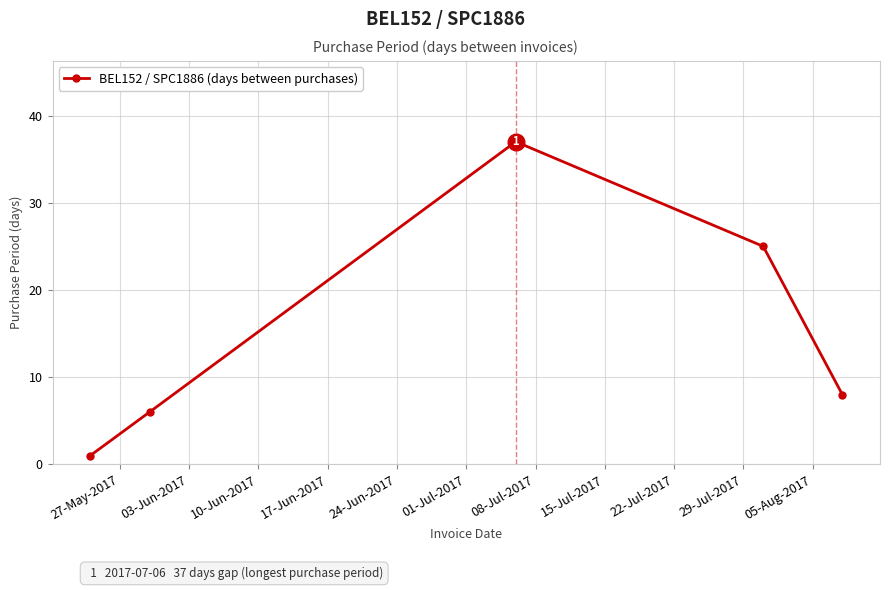

How many points are higher than both their immediate neighbors (excluding endpoints)?

1